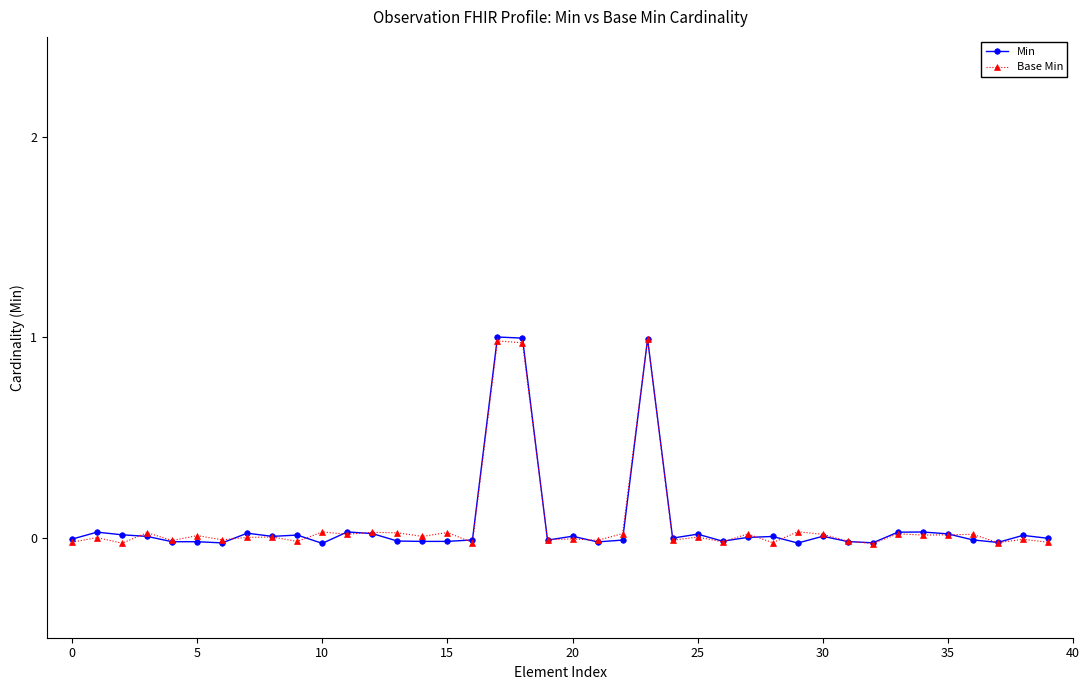

What is the difference between the maximum and minimum values in the Min series?

1.0